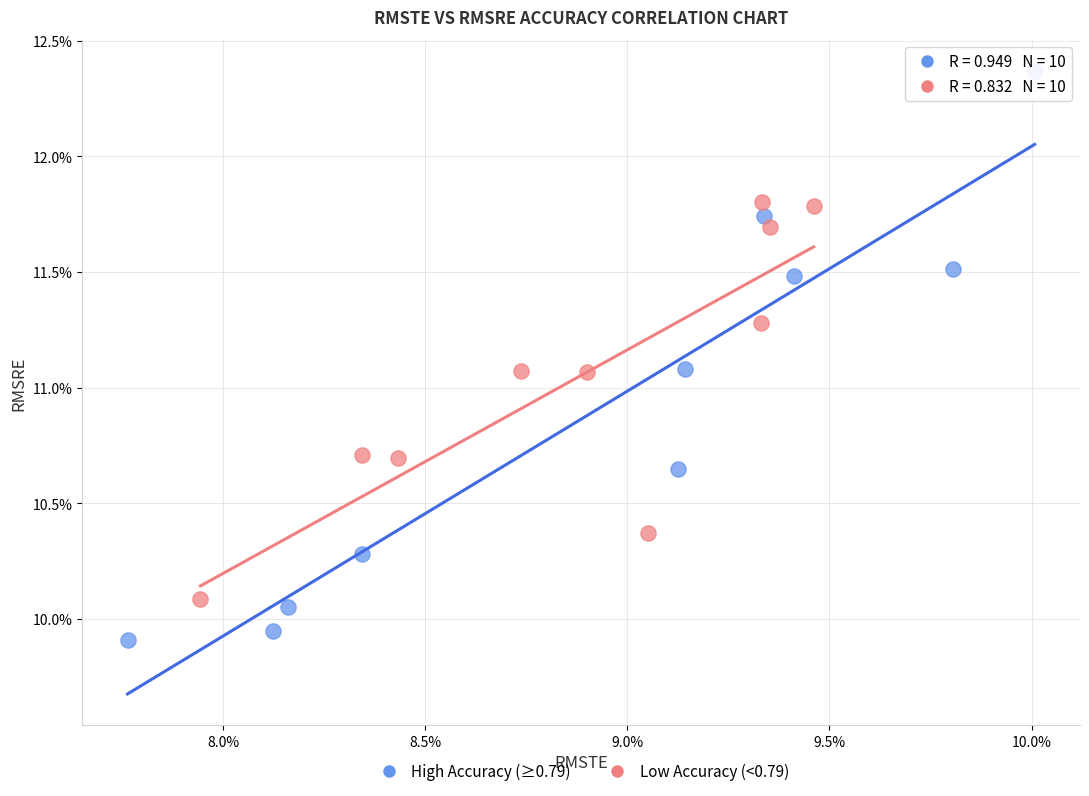

Which series has the largest Y range (max minus min)?

High Accuracy (≥0.79)